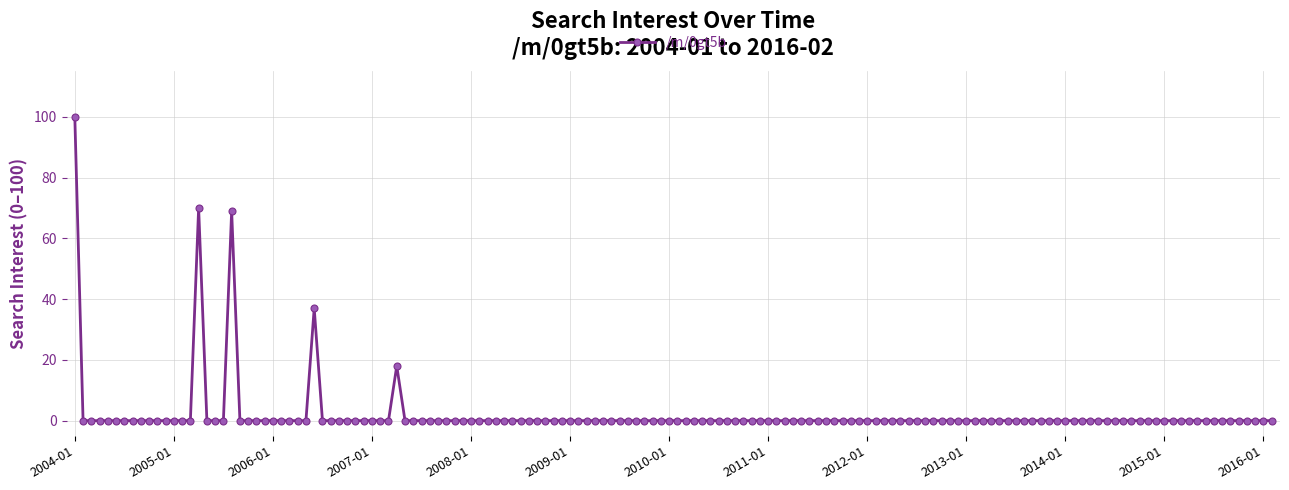

What is the sum of all values?

294